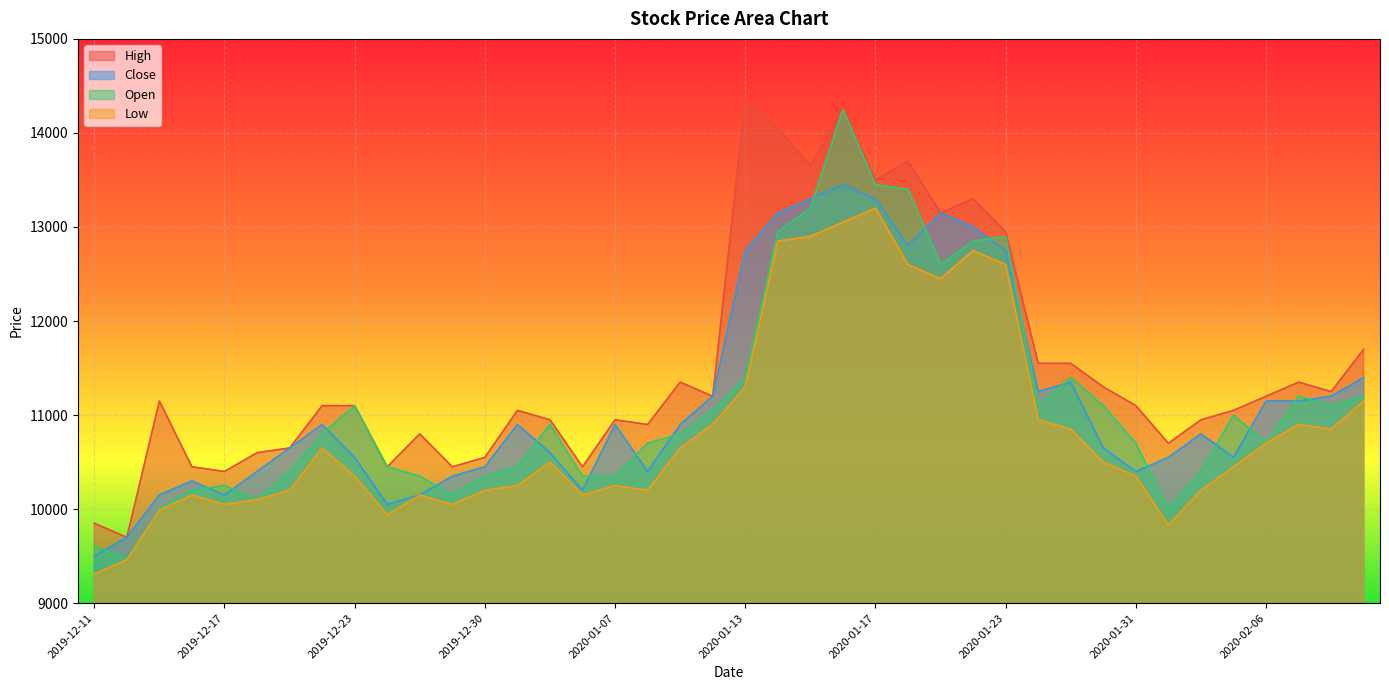

Reading right to left, what are all the values shown in this chart?

High: 2020-02-11=11700	2020-02-10=11250	2020-02-07=11350	2020-02-06=11200	2020-02-05=11050	2020-02-04=10950	2020-02-03=10700	2020-01-31=11100	2020-01-30=11300	2020-01-29=11550	2020-01-28=11550	2020-01-23=12950	2020-01-22=13300	2020-01-21=13150	2020-01-20=13700	2020-01-17=13500	2020-01-16=14250	2020-01-15=13650	2020-01-14=14050	2020-01-13=14350	2020-01-10=11200	2020-01-09=11350	2020-01-08=10900	2020-01-07=10950	2020-01-06=10450	2020-01-03=10950	2020-01-02=11050	2019-12-30=10550	2019-12-27=10450	2019-12-26=10800	2019-12-24=10450	2019-12-23=11100	2019-12-20=11100	2019-12-19=10650	2019-12-18=10600	2019-12-17=10400	2019-12-16=10450	2019-12-13=11150	2019-12-12=9700	2019-12-11=9850
Close: 2020-02-11=11400	2020-02-10=11200	2020-02-07=11150	2020-02-06=11150	2020-02-05=10550	2020-02-04=10800	2020-02-03=10550	2020-01-31=10400	2020-01-30=10650	2020-01-29=11350	2020-01-28=11250	2020-01-23=12750	2020-01-22=13000	2020-01-21=13150	2020-01-20=12800	2020-01-17=13300	2020-01-16=13450	2020-01-15=13300	2020-01-14=13150	2020-01-13=12750	2020-01-10=11200	2020-01-09=10900	2020-01-08=10400	2020-01-07=10900	2020-01-06=10200	2020-01-03=10600	2020-01-02=10900	2019-12-30=10450	2019-12-27=10350	2019-12-26=10150	2019-12-24=10050	2019-12-23=10550	2019-12-20=10900	2019-12-19=10650	2019-12-18=10400	2019-12-17=10150	2019-12-16=10300	2019-12-13=10150	2019-12-12=9700	2019-12-11=9500
Open: 2020-02-11=11200	2020-02-10=11100	2020-02-07=11200	2020-02-06=10700	2020-02-05=11000	2020-02-04=10400	2020-02-03=10000	2020-01-31=10700	2020-01-30=11100	2020-01-29=11400	2020-01-28=11100	2020-01-23=12900	2020-01-22=12850	2020-01-21=12600	2020-01-20=13400	2020-01-17=13450	2020-01-16=14250	2020-01-15=13200	2020-01-14=12950	2020-01-13=11400	2020-01-10=11050	2020-01-09=10800	2020-01-08=10700	2020-01-07=10350	2020-01-06=10350	2020-01-03=10900	2020-01-02=10450	2019-12-30=10350	2019-12-27=10150	2019-12-26=10350	2019-12-24=10450	2019-12-23=11100	2019-12-20=10800	2019-12-19=10400	2019-12-18=10100	2019-12-17=10250	2019-12-16=10200	2019-12-13=10000	2019-12-12=9470	2019-12-11=9610
Low: 2020-02-11=11150	2020-02-10=10850	2020-02-07=10900	2020-02-06=10700	2020-02-05=10450	2020-02-04=10200	2020-02-03=9830	2020-01-31=10350	2020-01-30=10500	2020-01-29=10850	2020-01-28=10950	2020-01-23=12600	2020-01-22=12750	2020-01-21=12450	2020-01-20=12600	2020-01-17=13200	2020-01-16=13050	2020-01-15=12900	2020-01-14=12850	2020-01-13=11300	2020-01-10=10900	2020-01-09=10650	2020-01-08=10200	2020-01-07=10250	2020-01-06=10150	2020-01-03=10500	2020-01-02=10250	2019-12-30=10200	2019-12-27=10050	2019-12-26=10150	2019-12-24=9940	2019-12-23=10350	2019-12-20=10650	2019-12-19=10200	2019-12-18=10100	2019-12-17=10050	2019-12-16=10150	2019-12-13=9990	2019-12-12=9460	2019-12-11=9310